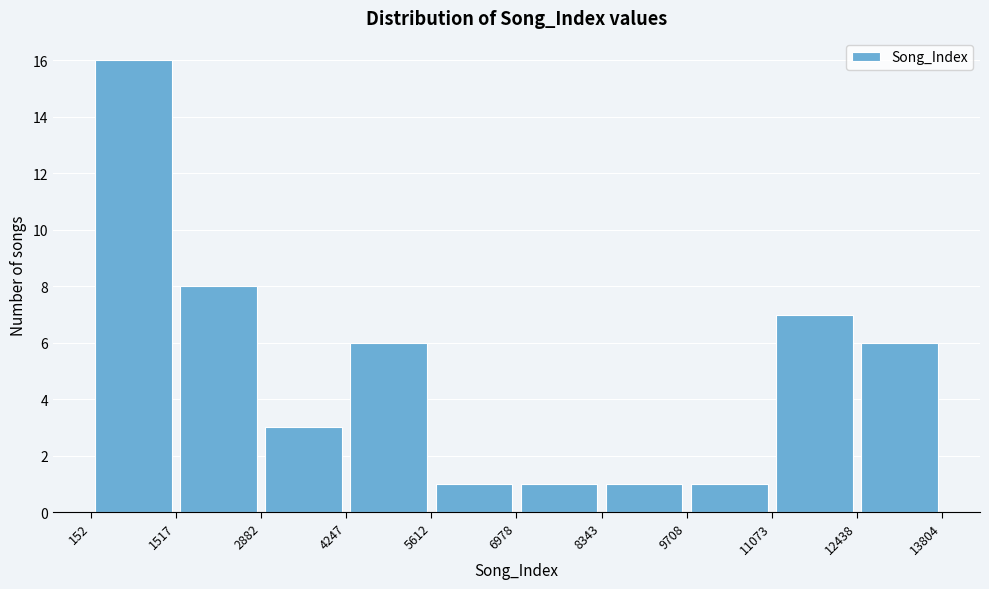

Reading left to right, transcribe this chart: for each bar, give the range it covers on the x-axis and its height. The values are not printed on the chart, so give them approximately, as read against the axis.

152 to 1517: 16
1517 to 2882: 8
2882 to 4247: 3
4247 to 5612: 6
5612 to 6978: 1
6978 to 8343: 1
8343 to 9708: 1
9708 to 11073: 1
11073 to 12438: 7
12438 to 13804: 6